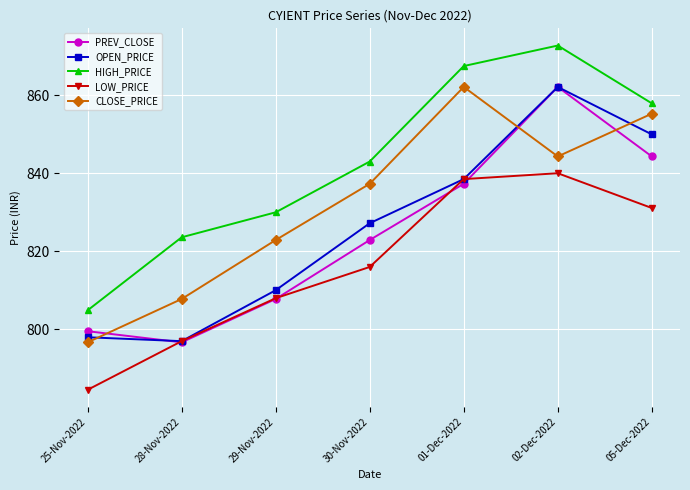

At 30-Nov-2022, list the series in order from largest to smallest.

HIGH_PRICE, CLOSE_PRICE, OPEN_PRICE, PREV_CLOSE, LOW_PRICE